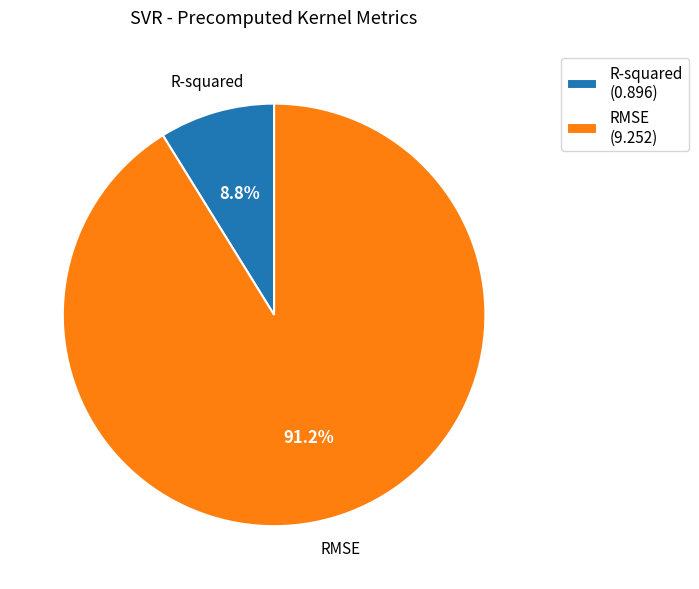

Is it true that RMSE is 91% of the pie?

True